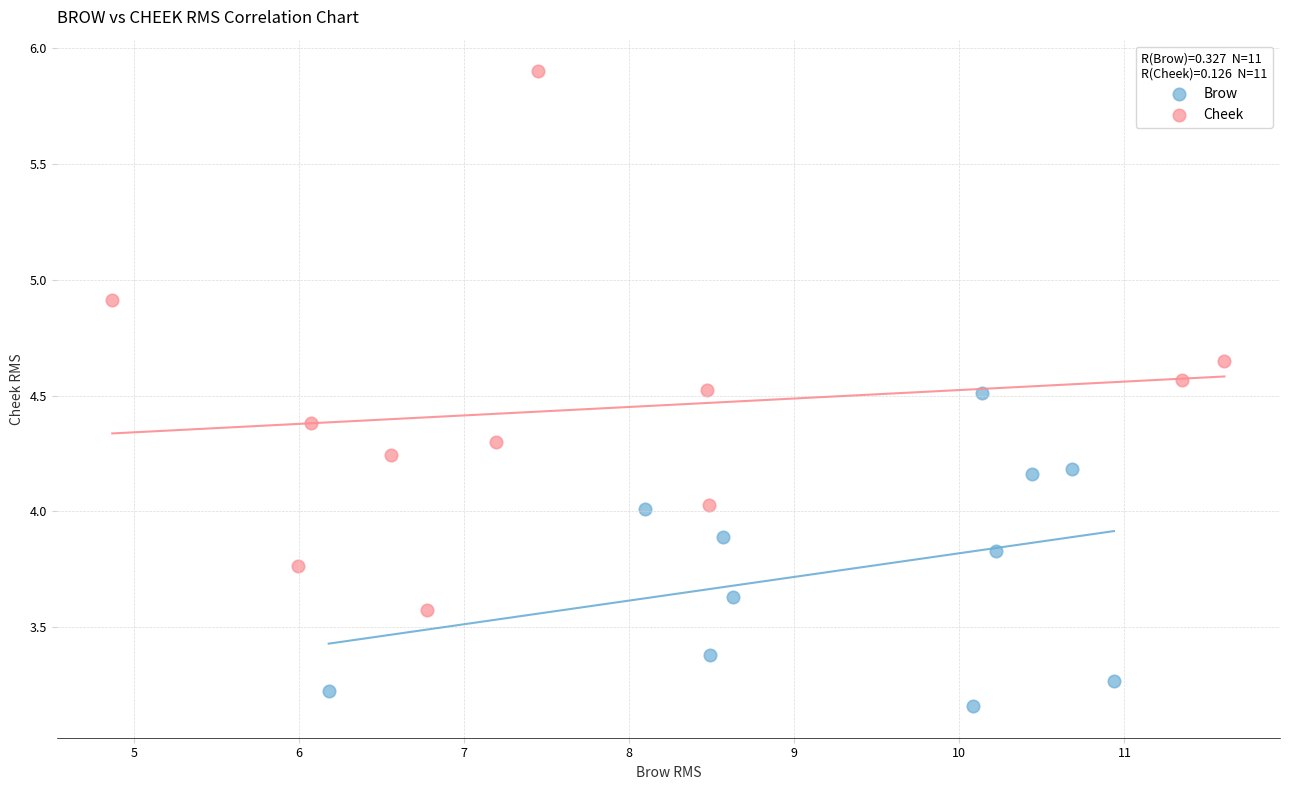

Which series contains the lowest Y value?

Brow